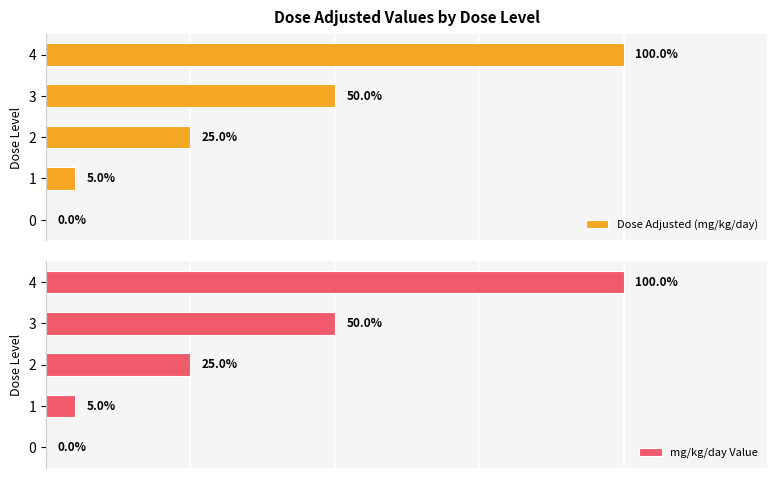

The Dose Adjusted (mg/kg/day) series shows 0 at 0. True or false?

True